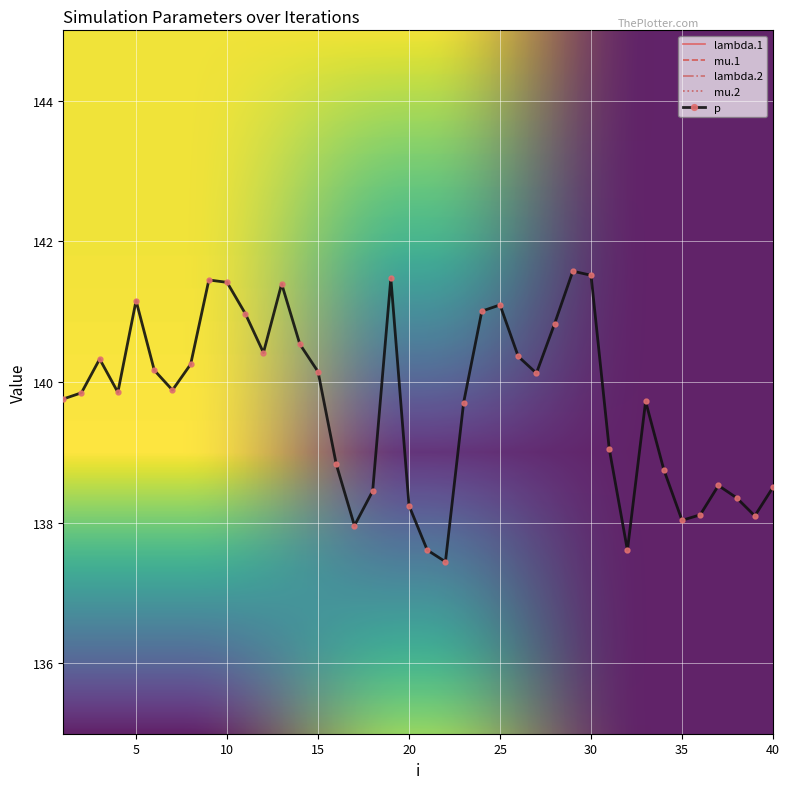

Is the value of p at 31 greater than the value of lambda.2 at 19?

Yes